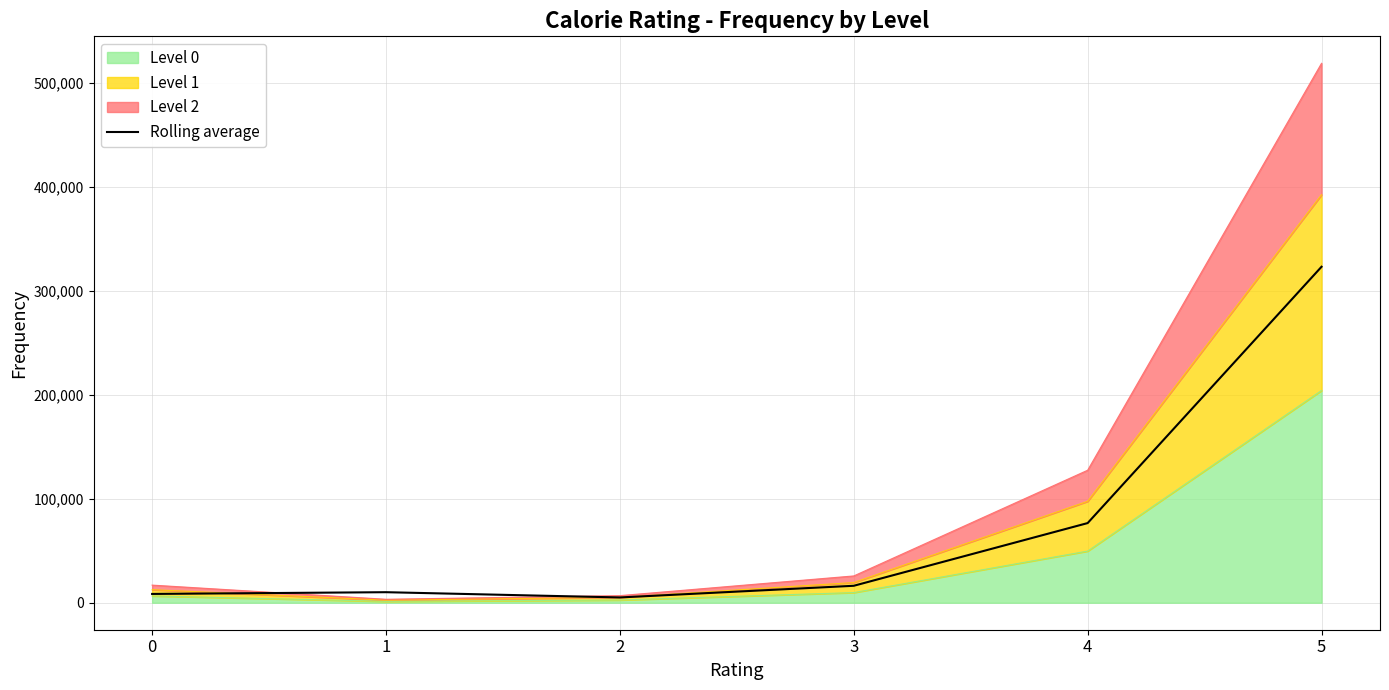

How many data points are less than 16316?

3